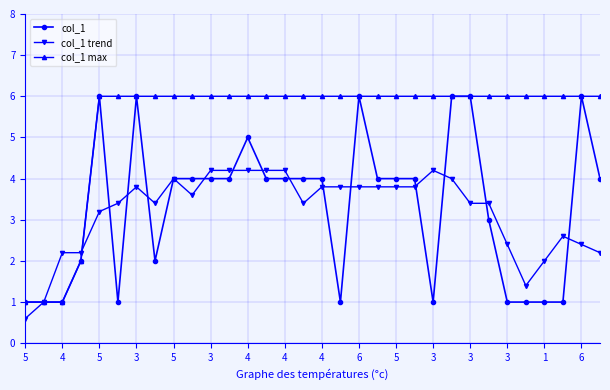

What is the smallest value displayed?

0.6